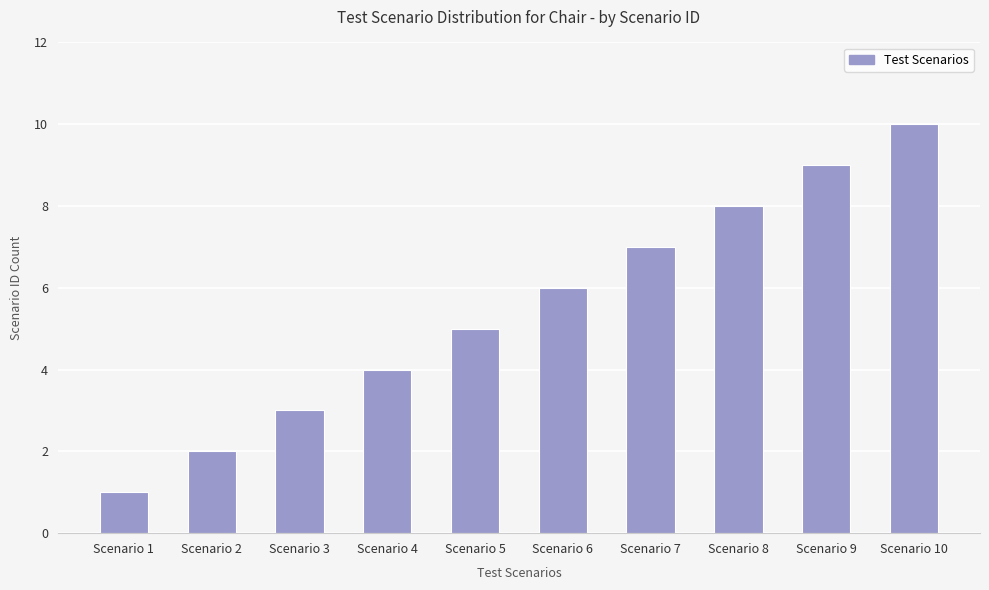

Reading left to right, transcribe all the data shown in this chart.

Scenario 1=1	Scenario 2=2	Scenario 3=3	Scenario 4=4	Scenario 5=5	Scenario 6=6	Scenario 7=7	Scenario 8=8	Scenario 9=9	Scenario 10=10